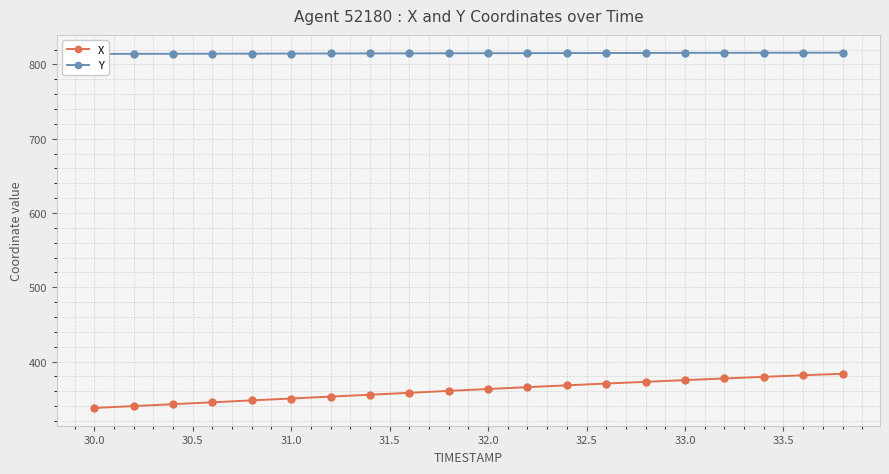

What is the smallest value displayed?

337.5